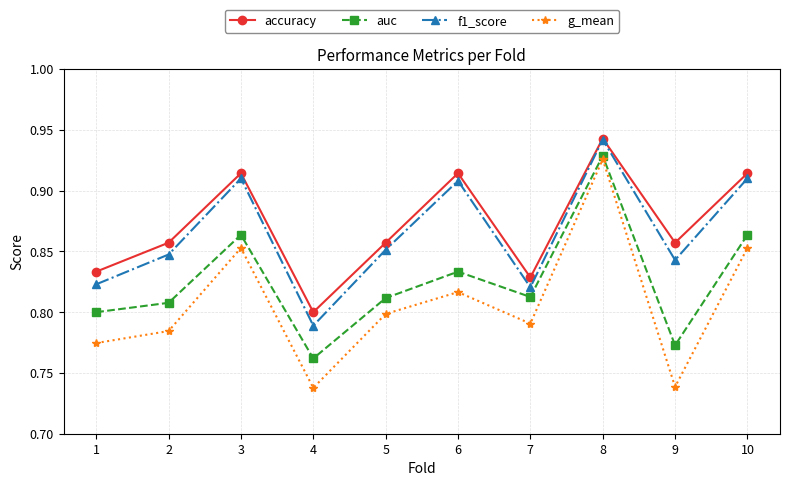

At which label does f1_score reach its minimum?

4